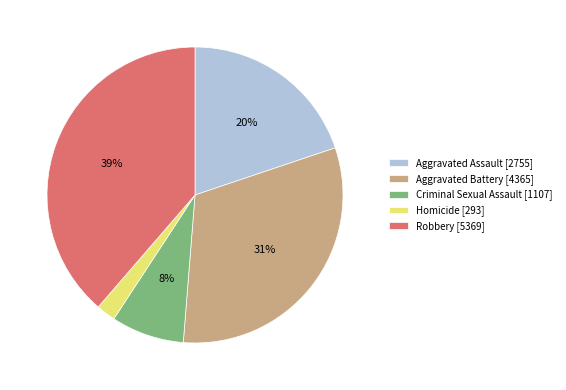

Which category has the smallest portion of the pie?

Homicide